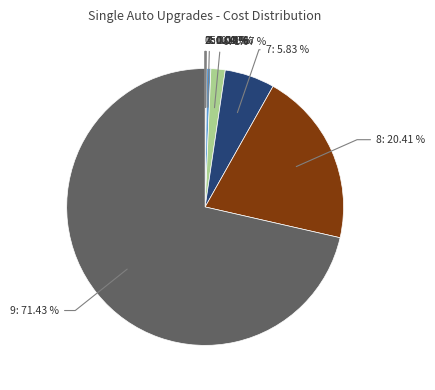

Does any single category account for the majority?

Yes